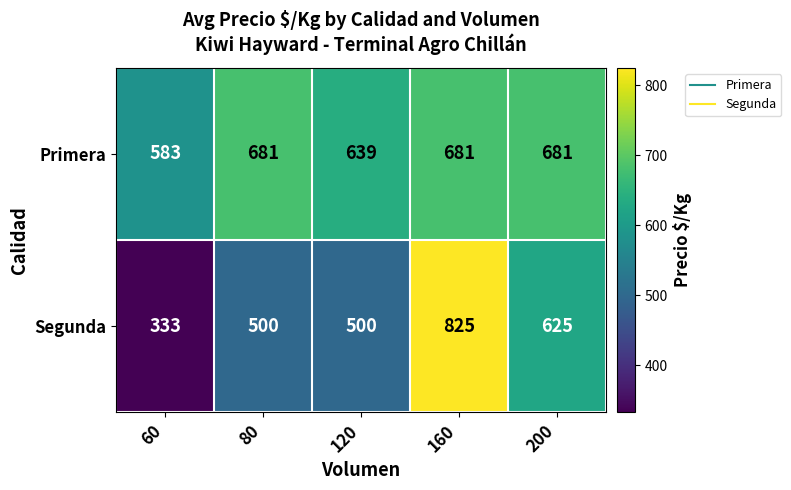

Which series has the largest total across all categories?

Primera